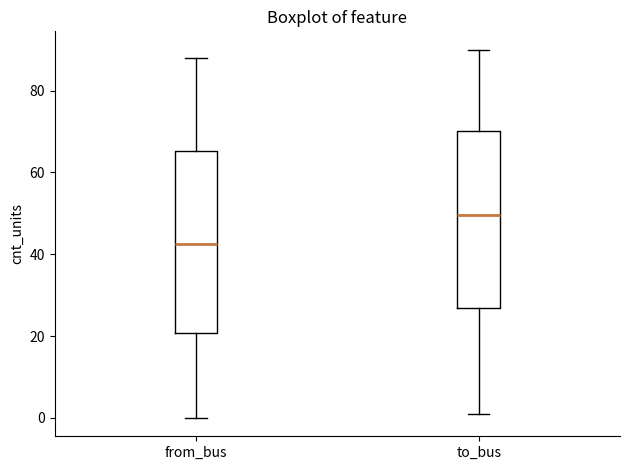

Reading left to right, read every box against the y-axis: the position of its median line, the range the box covers, and the ends of its whiskers. The values are not printed on the chart, so give them approximately, as read against the axis.

from_bus: median 42, box 20 to 66, whiskers 0 to 88
to_bus: median 50, box 26 to 70, whiskers 2 to 90